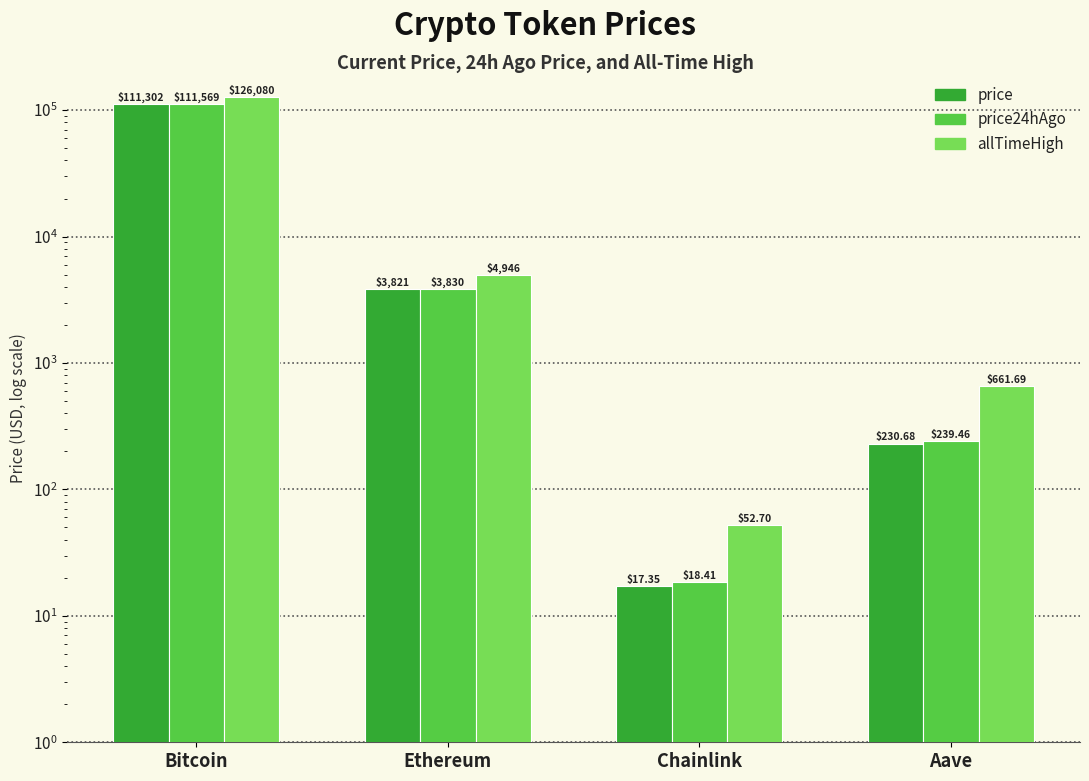

List the labels in order of price24hAgo value, largest first.

Bitcoin, Ethereum, Aave, Chainlink